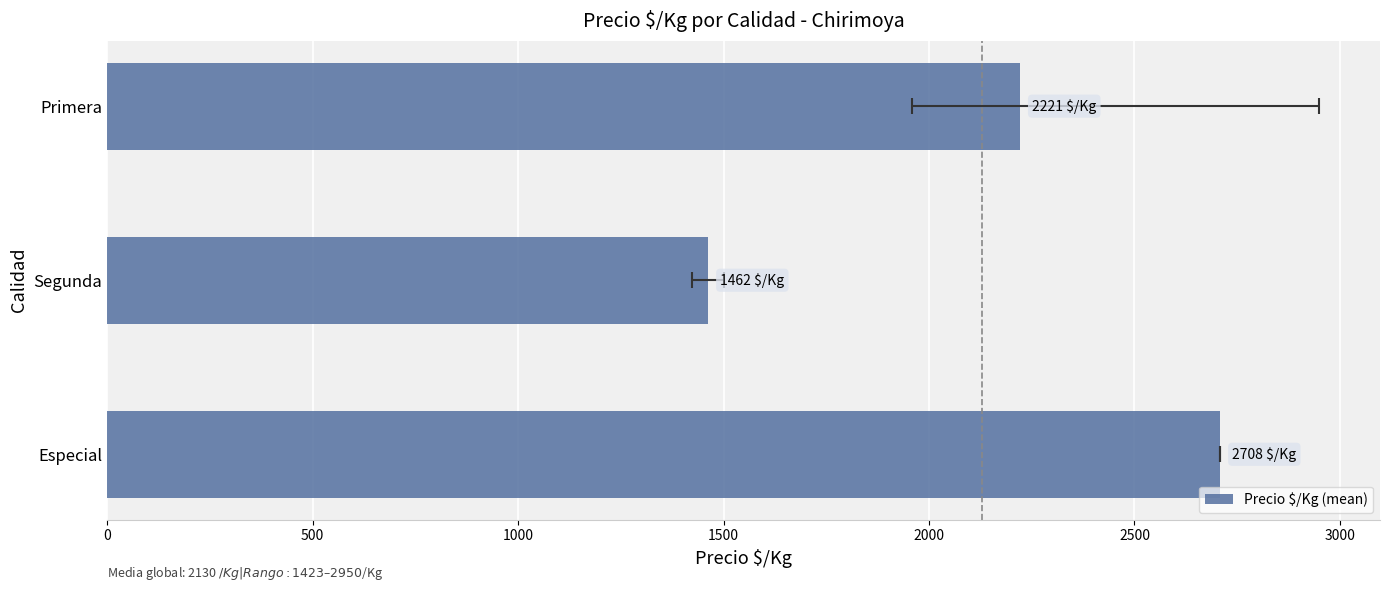

Count the values in the range 1462 to 2708.

3